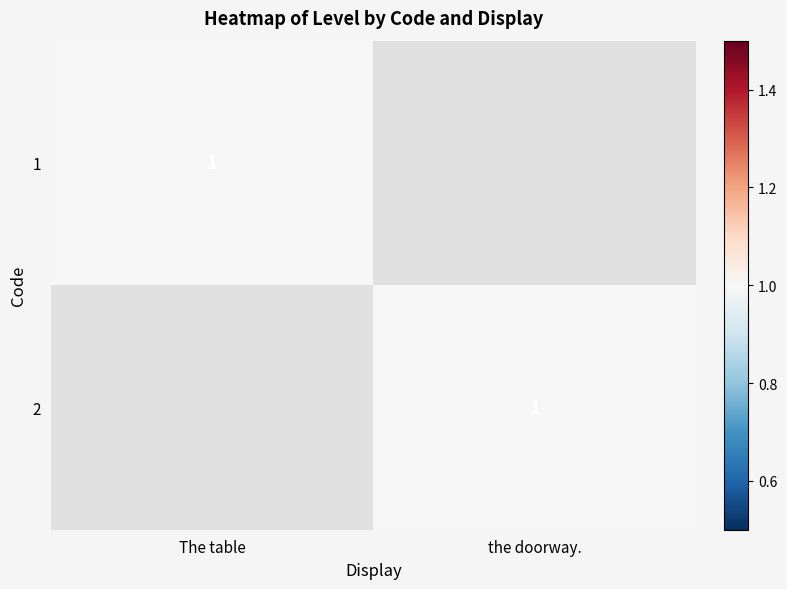

The value of 2 at the doorway. is 0. True or false?

False